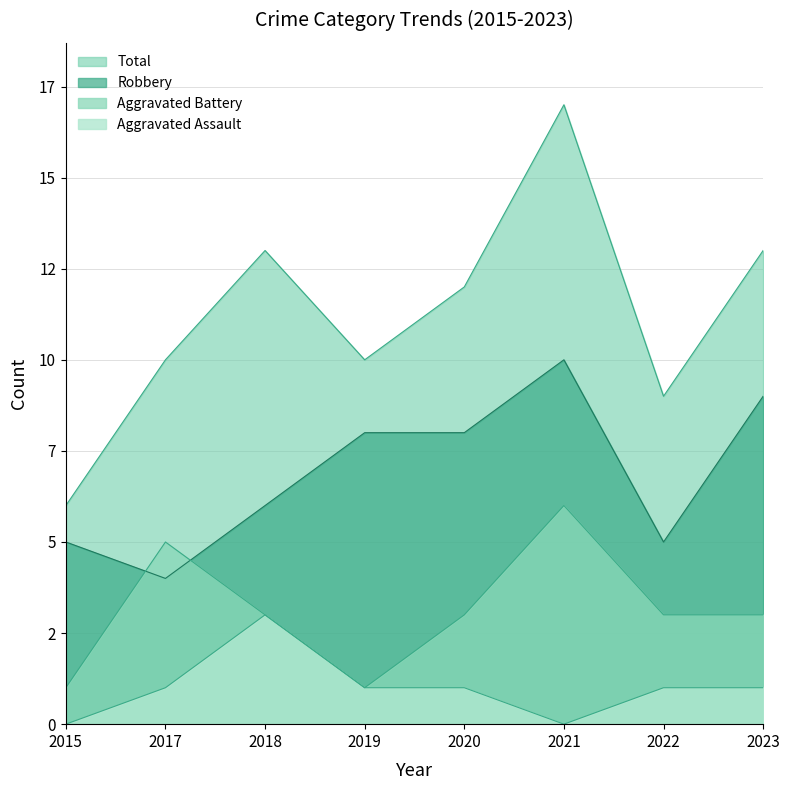

What is the approximate value of Aggravated Assault at 2019?

1